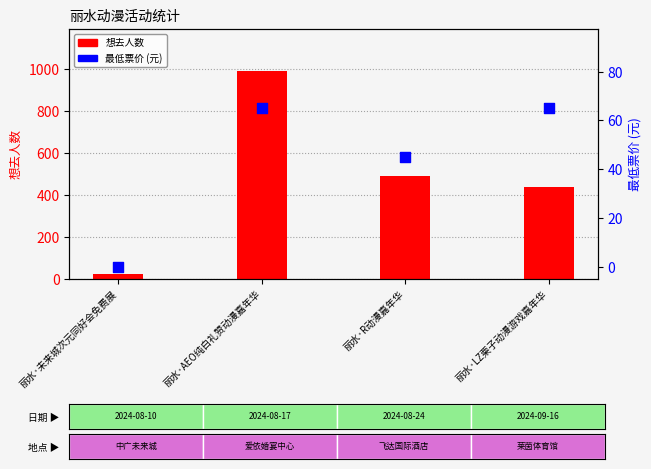

Which series contains the highest Y value?

想去人数